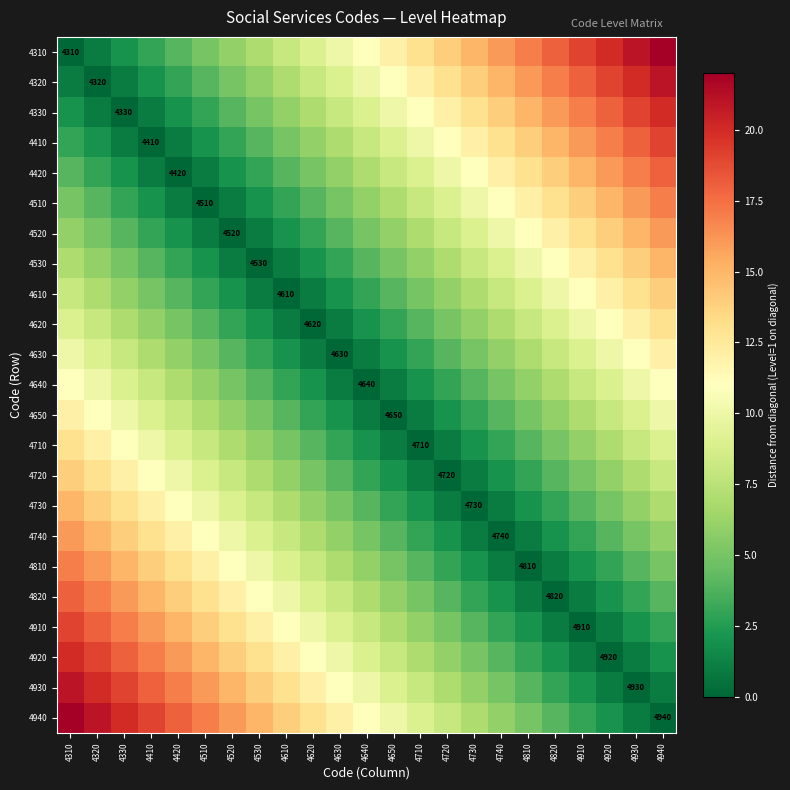

Which series has the largest total across all categories?

4310